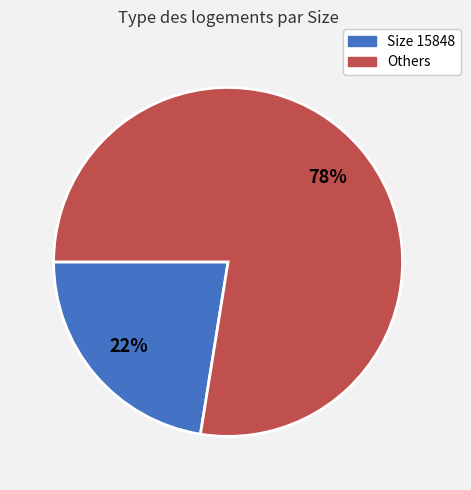

How many slices are in this pie chart?

2